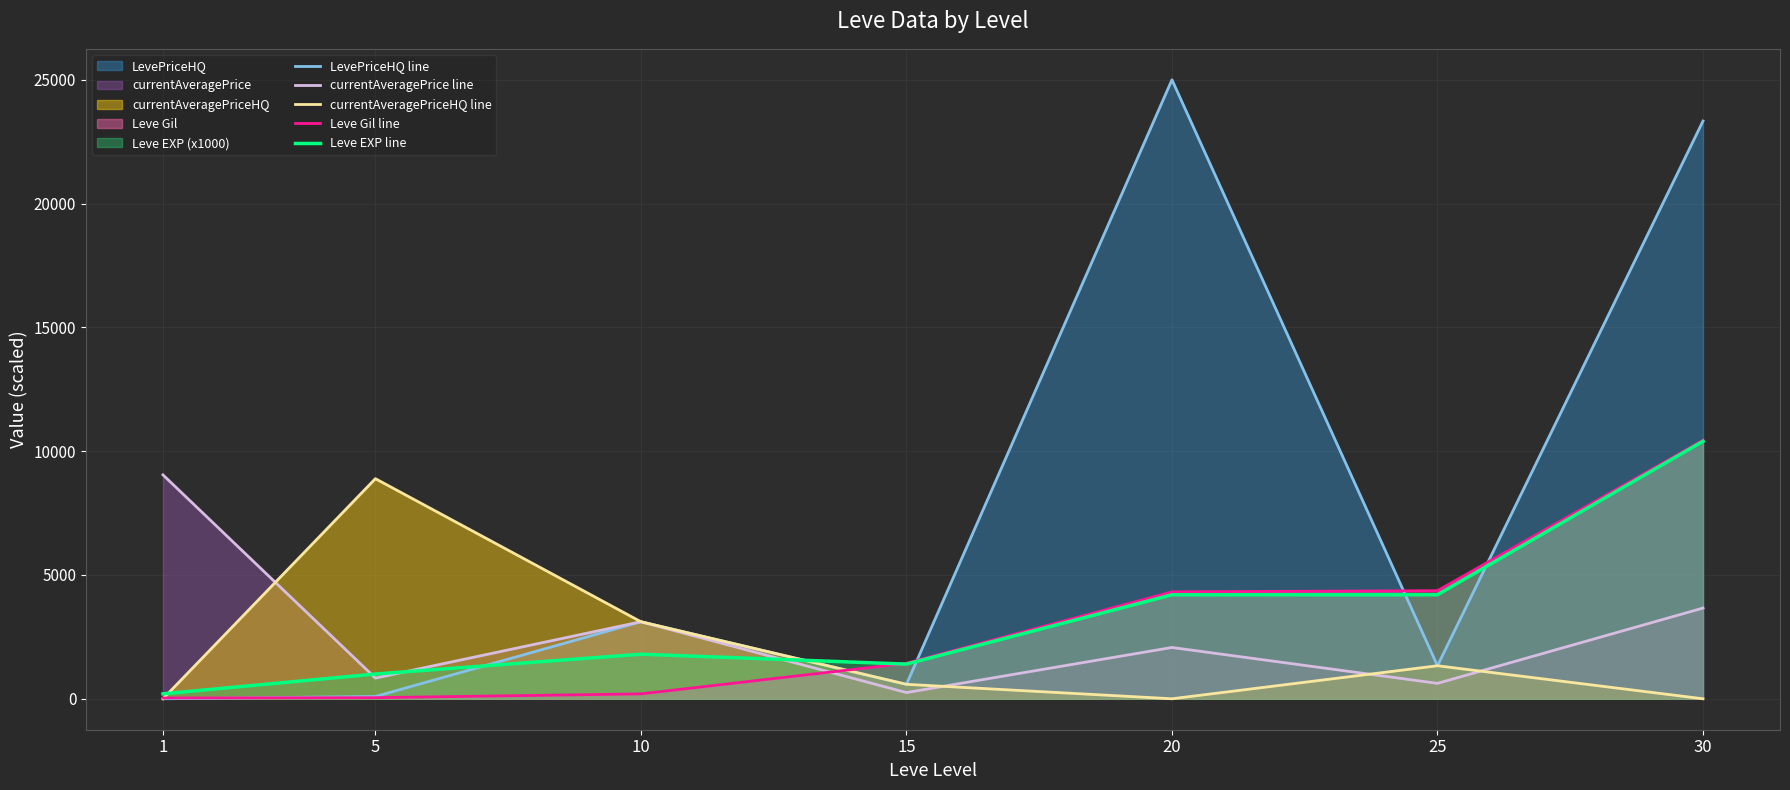

Reading right to left, extract all data points from this chart.

LevePriceHQ line: 23333.7	1333.7	25000.0	583.7	3111.0	91.7	0.0
currentAveragePrice line: 3663.3	622.3	2071.7	250.7	3111.0	835.7	9042.7
currentAveragePriceHQ line: 0.0	1333.7	0.0	583.7	3111.0	8889.3	0.0
Leve Gil line: 10444.0	4366.0	4320.0	1434.0	198.0	44.0	32.0
Leve EXP line: 10400.0	4200.0	4200.0	1400.0	1800.0	1000.0	200.0